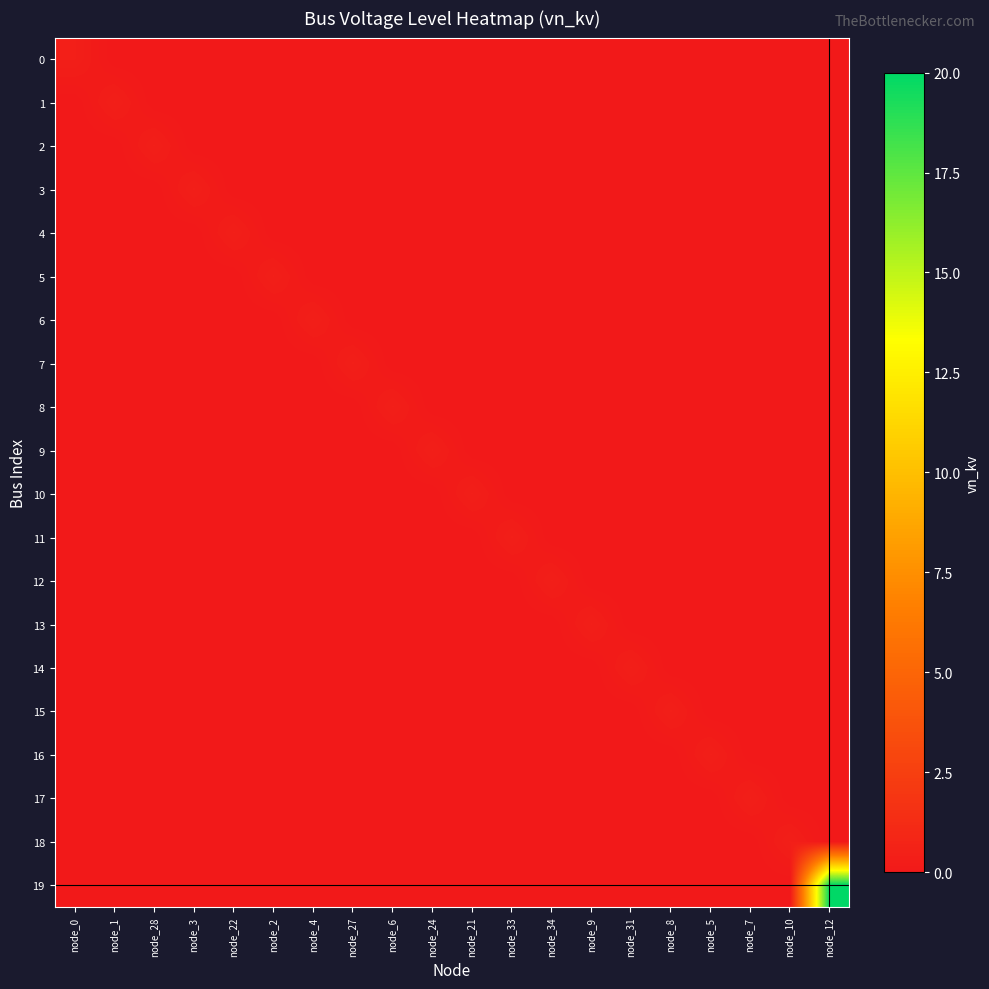

At which category is the sum across all series the highest?

node_12